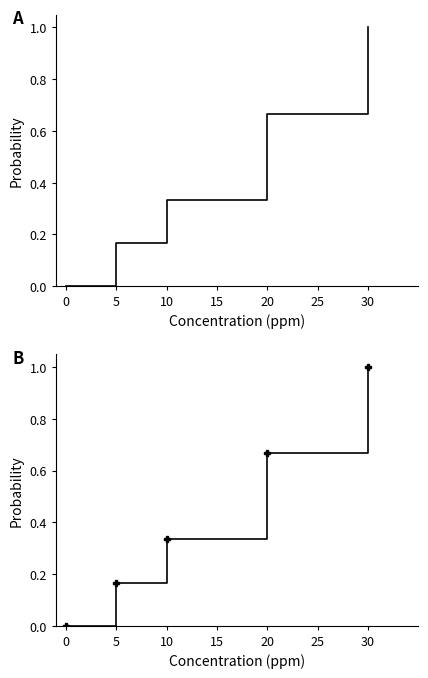

What is the difference between the Fetal (tg_id=28610) markers values at 30 and 20?

0.3